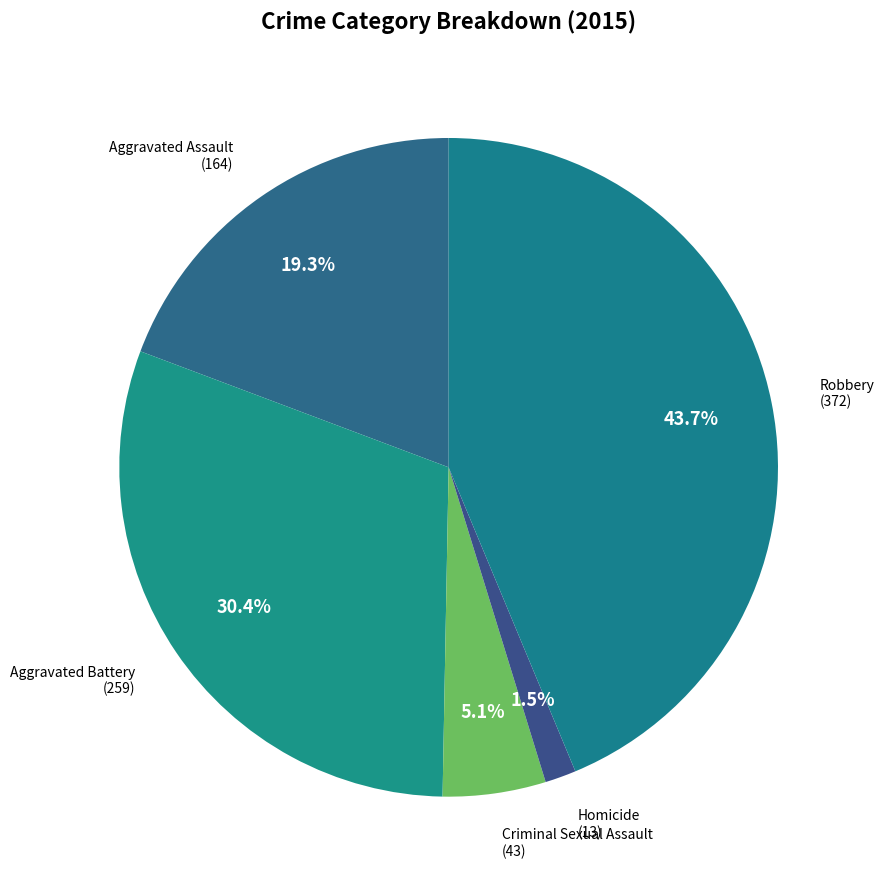

Which slice is the largest?

Robbery